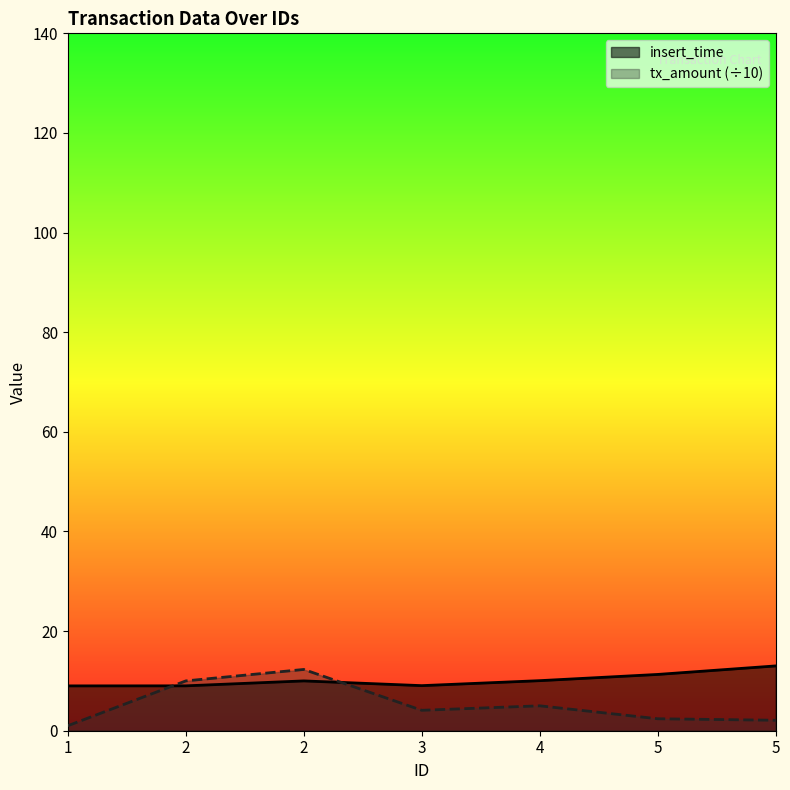

Which series changed the most between 1 and 2?

tx_amount